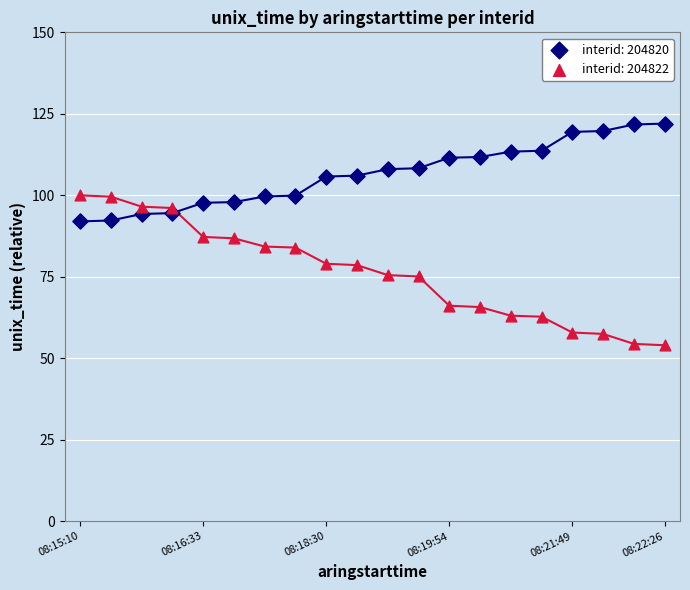

What are all the series names shown in the legend?

interid: 204820, interid: 204822